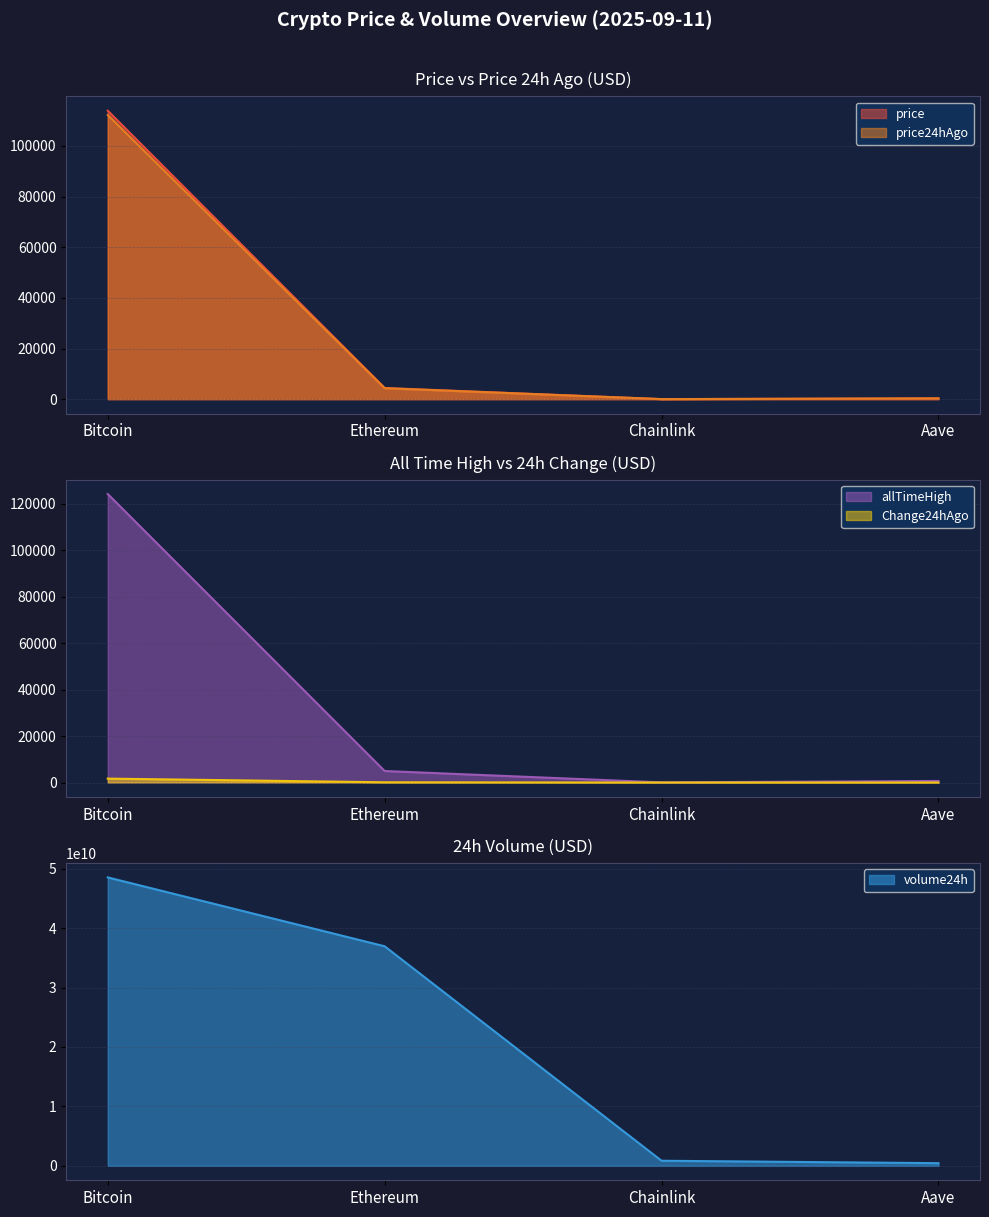

Reading right to left, transcribe all the data shown in this chart.

price: Aave=304.4	Chainlink=23.7	Ethereum=4420.9	Bitcoin=113914.0
price24hAgo: Aave=298.6	Chainlink=23.4	Ethereum=4322.2	Bitcoin=112238.0
Change24hAgo: Aave=5.7	Chainlink=0.3	Ethereum=98.8	Bitcoin=1676.0
volume24h: Aave=451434610.0	Chainlink=859130875.0	Ethereum=36943588696.0	Bitcoin=48534135449.0
allTimeHigh: Aave=661.7	Chainlink=52.7	Ethereum=4946.1	Bitcoin=124128.0